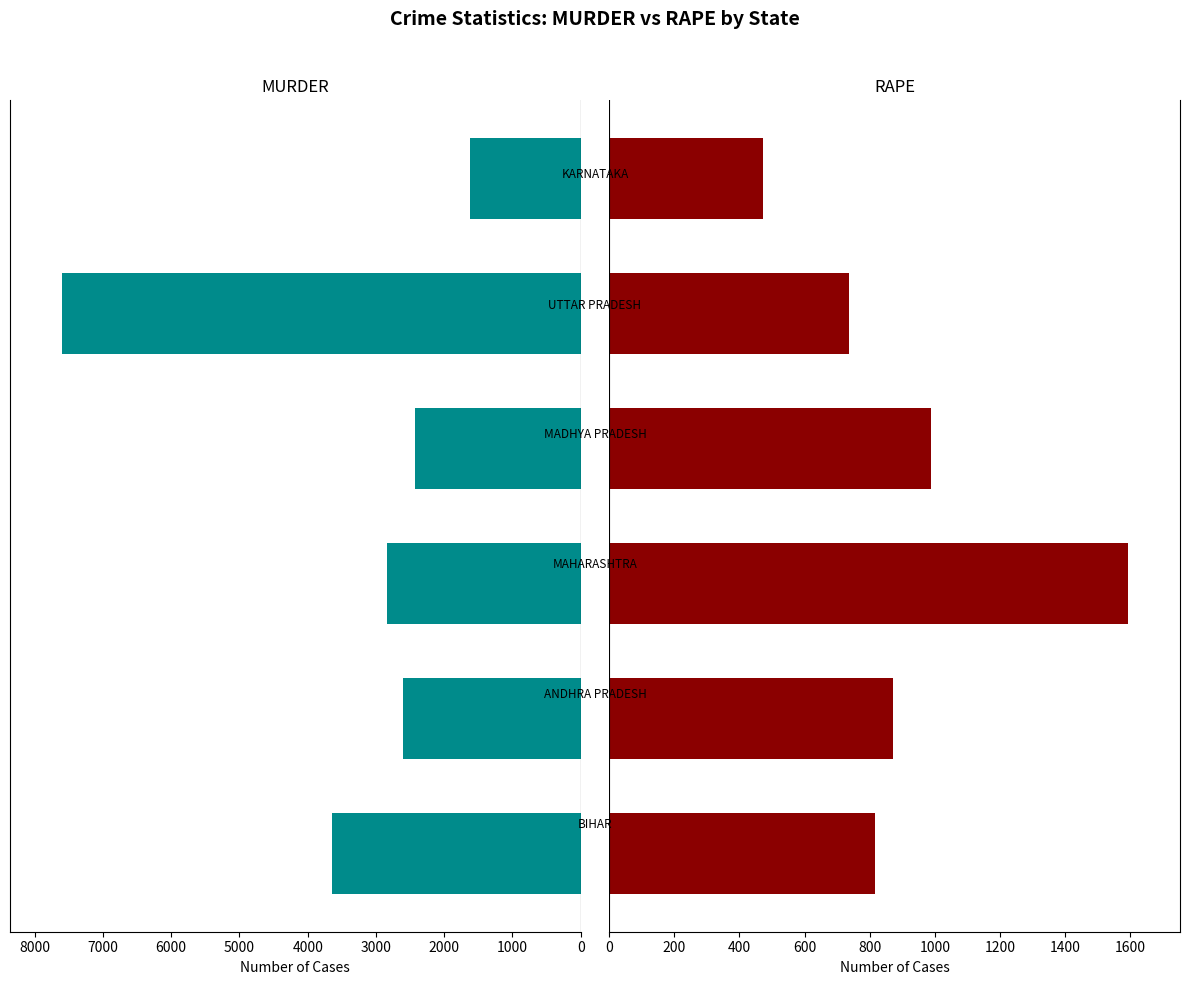

Between 0 and 2000, which series saw the biggest shift?

MURDER